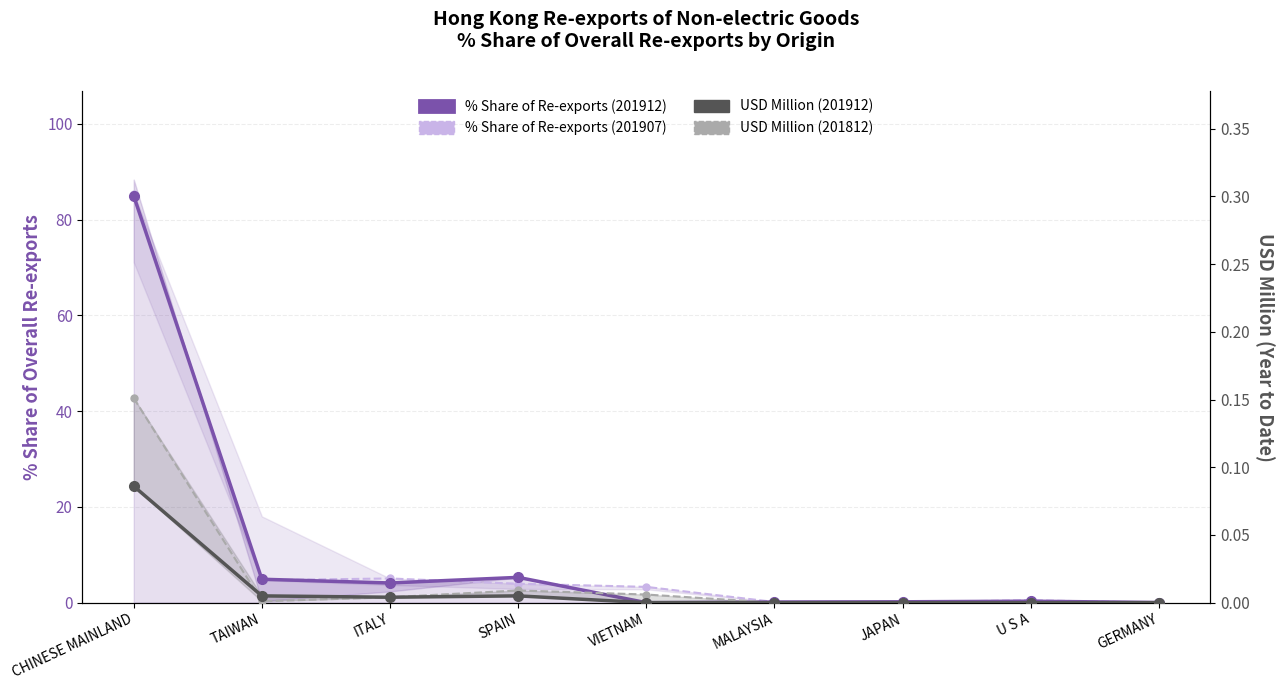

At which category does % Share of Re-exports (201912) reach its first local peak?

SPAIN